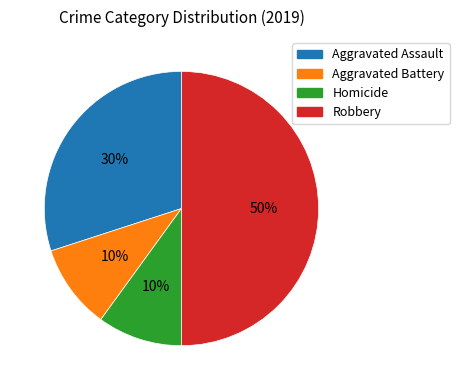

Combined, do Aggravated Assault and Aggravated Battery account for over 50%?

No